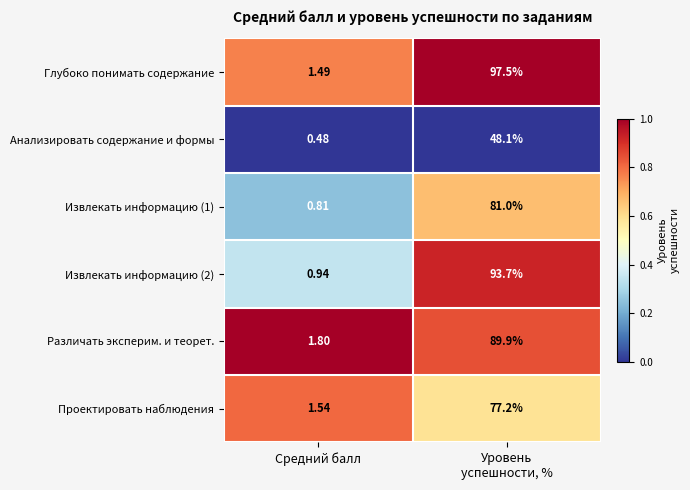

Which series has the largest total across all categories?

Глубоко понимать содержание